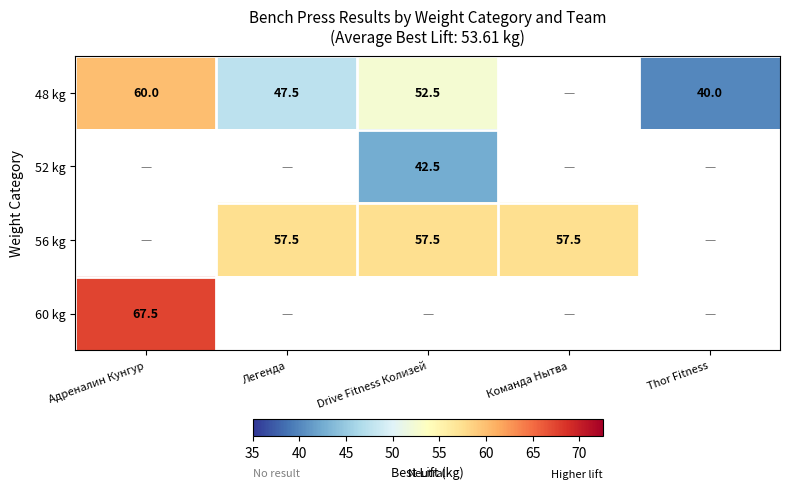

At how many categories does at least one series exceed 52?

4